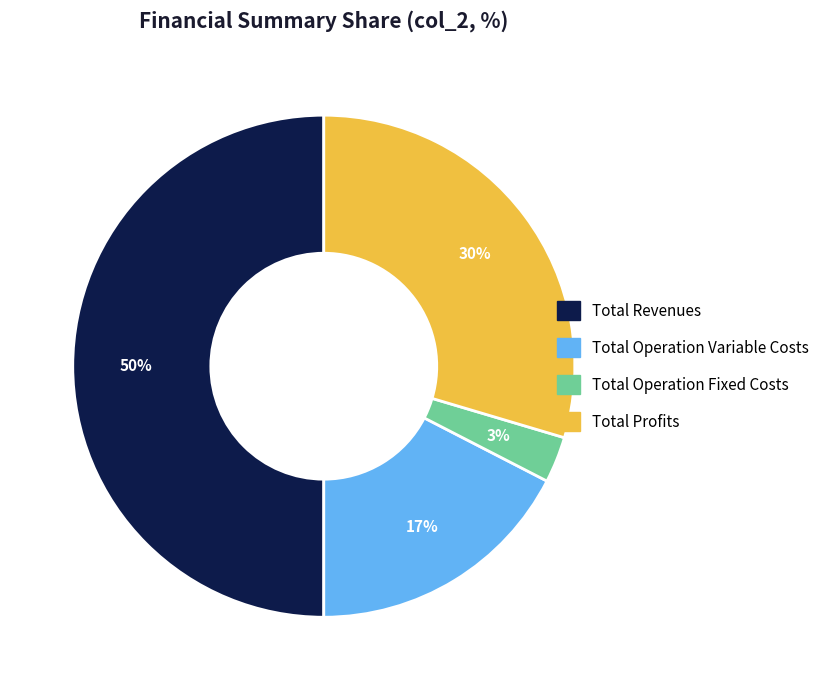

Do Total Revenues and Total Operation Variable Costs together represent more than half of the pie?

Yes